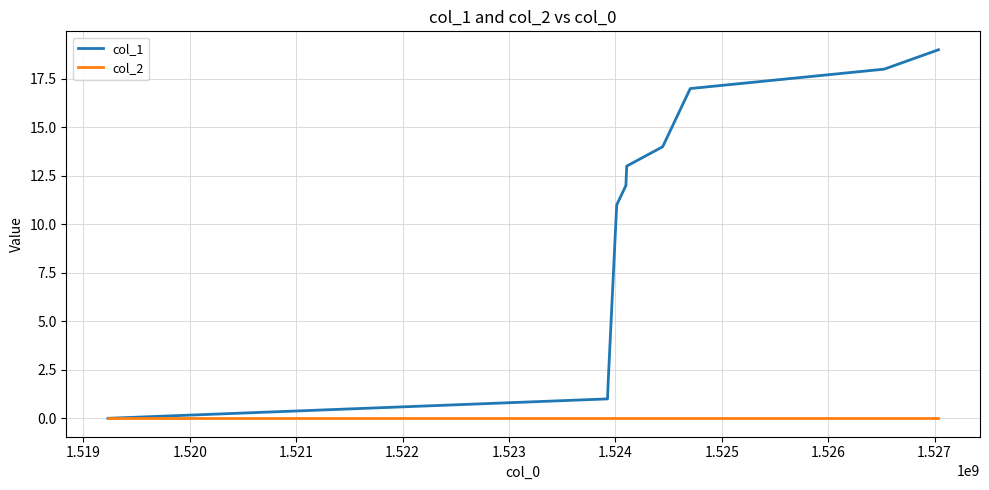

Which series has the widest spread of values?

col_1